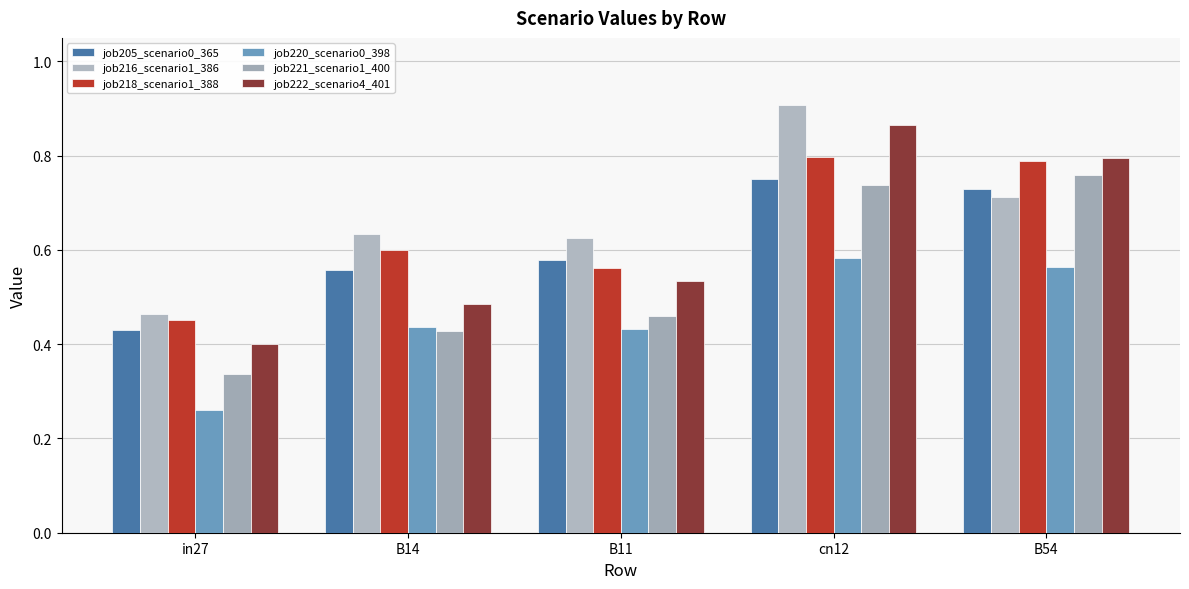

What is the difference between the highest and lowest values at B54?

0.2